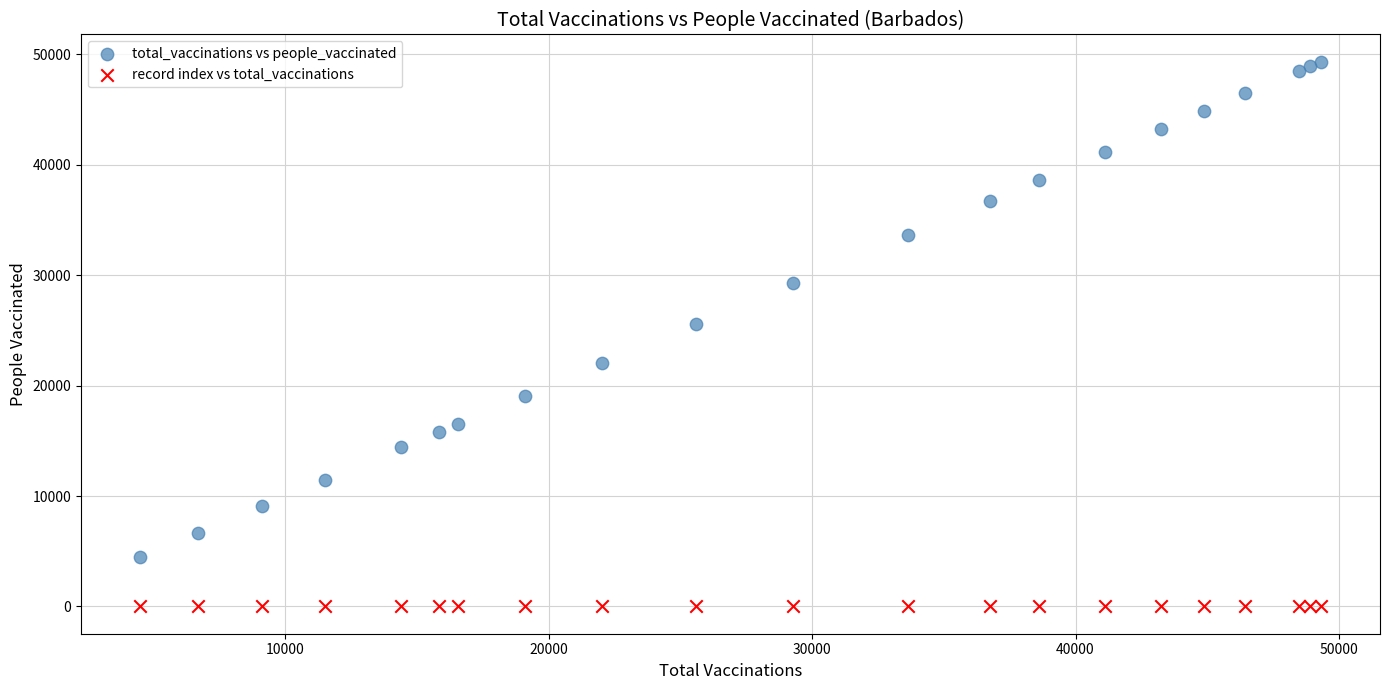

Across all series, what Y value is closest to 24658?

25578